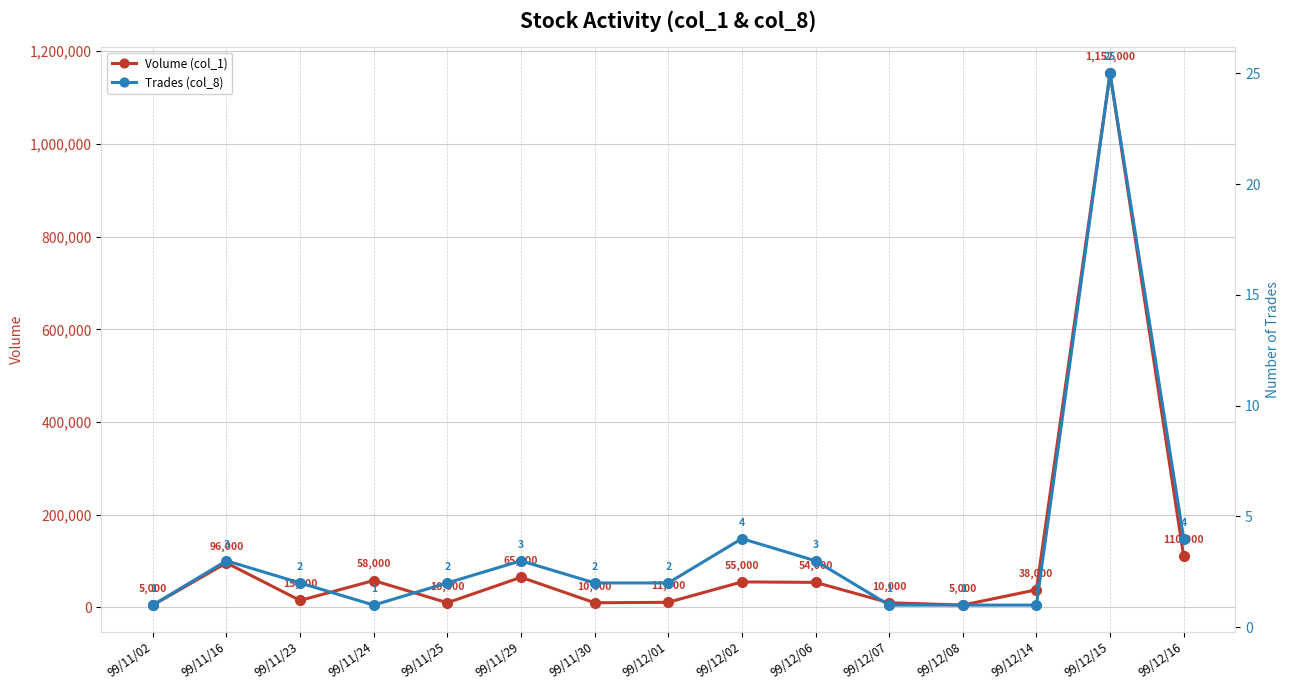

Rank the series by their average value, from lowest to highest.

Trades (col_8), Volume (col_1)